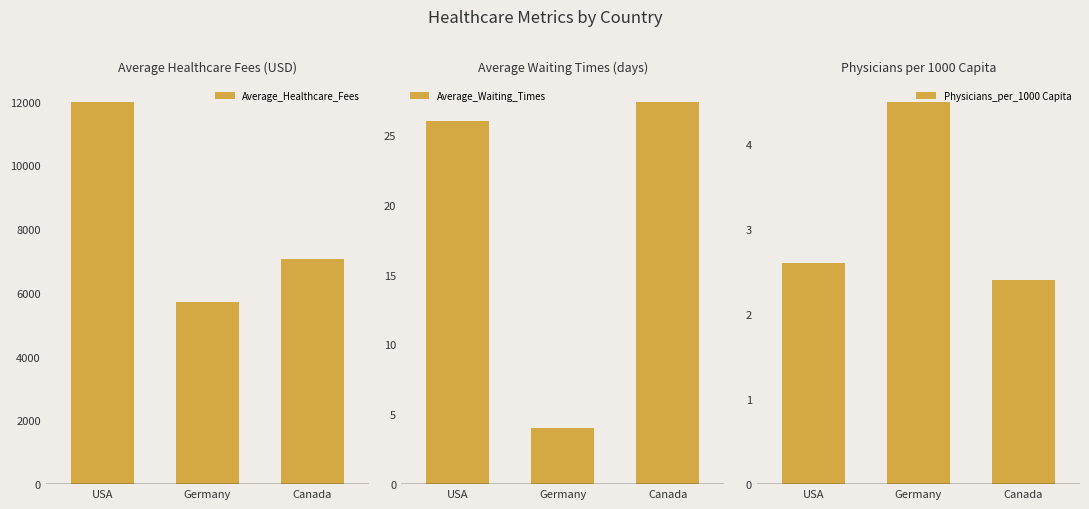

Which category has the lowest value across all series?

Canada